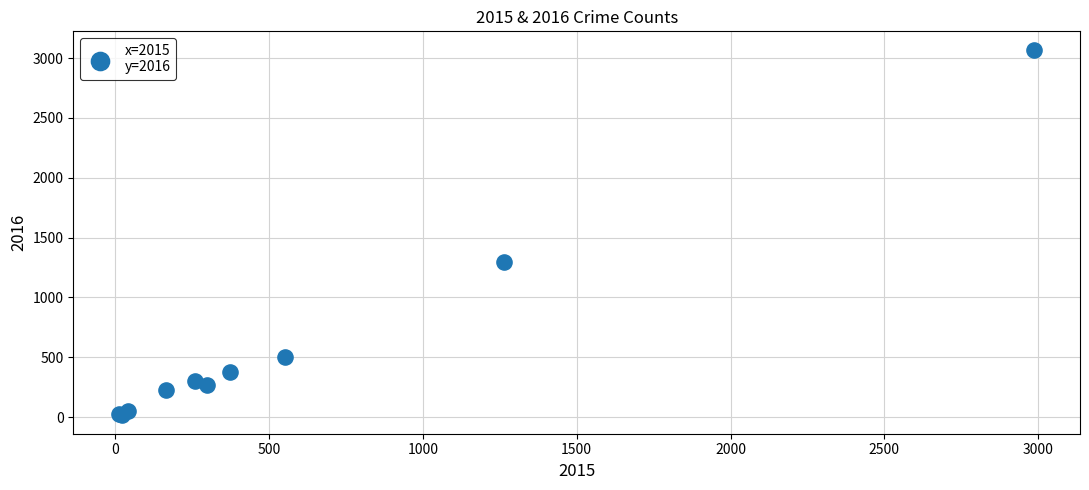

What Y value in the scatter plot is closest to 1542?

1297